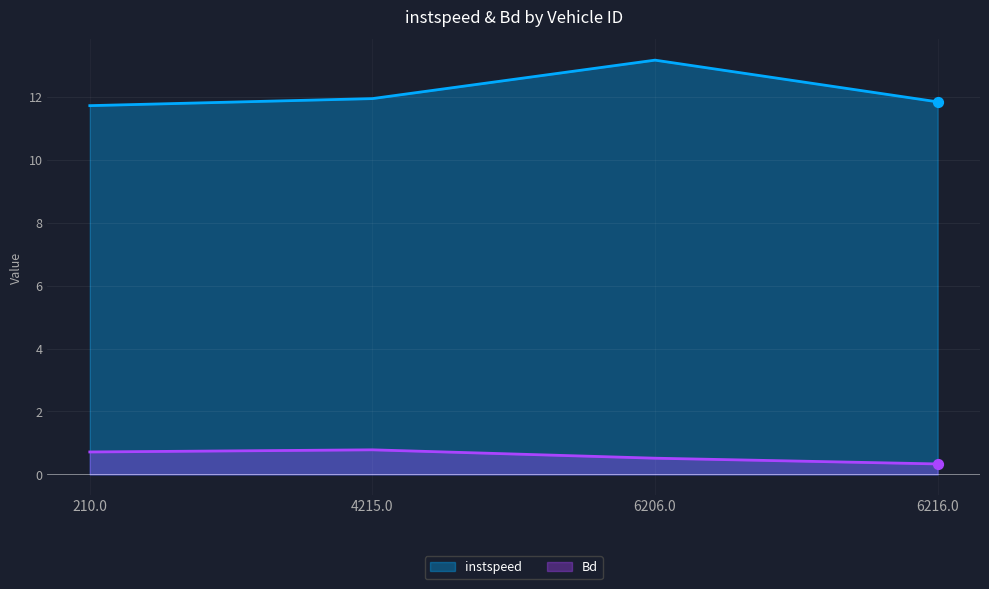

At which category is the sum across all series the highest?

6206.0